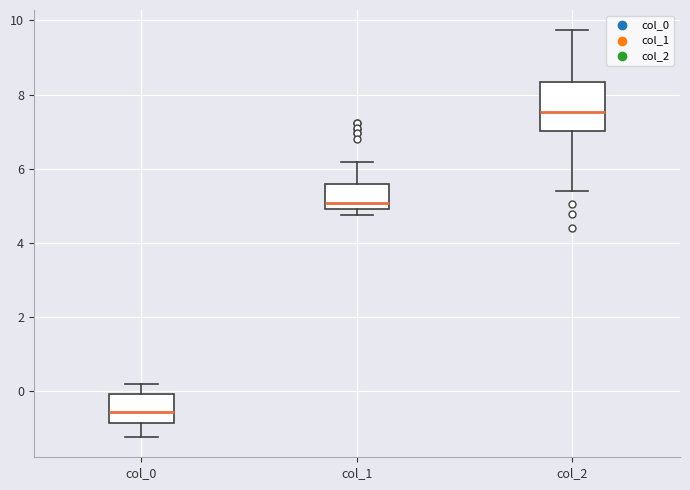

Where is the lower edge of the box for col_1 on the y-axis? The values are not printed on the chart, so give them approximately, as read against the axis.

5.0